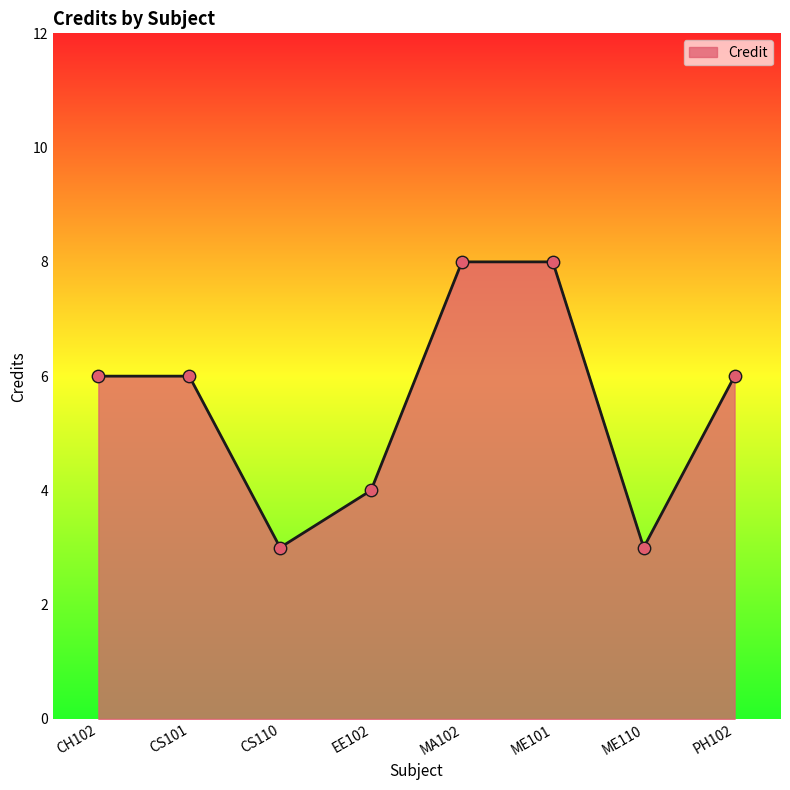

What is the change in value from ME101 to PH102?

-2